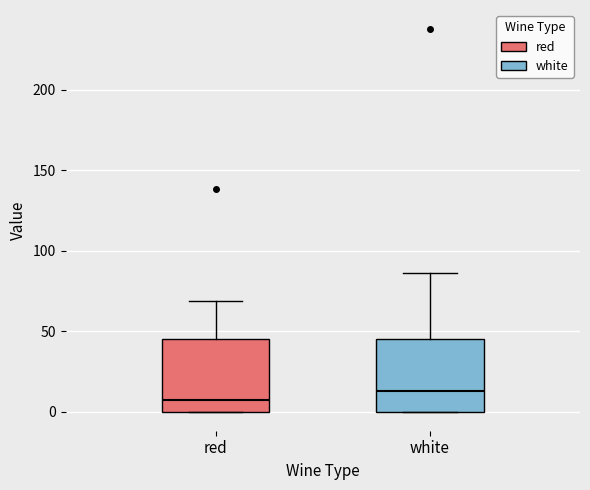

Reading left to right, read every box against the y-axis: the position of its median line, the range the box covers, and the ends of its whiskers. The values are not printed on the chart, so give them approximately, as read against the axis.

red: median 5, box 0 to 45, whiskers 0 to 70
white: median 15, box 0 to 45, whiskers 0 to 85